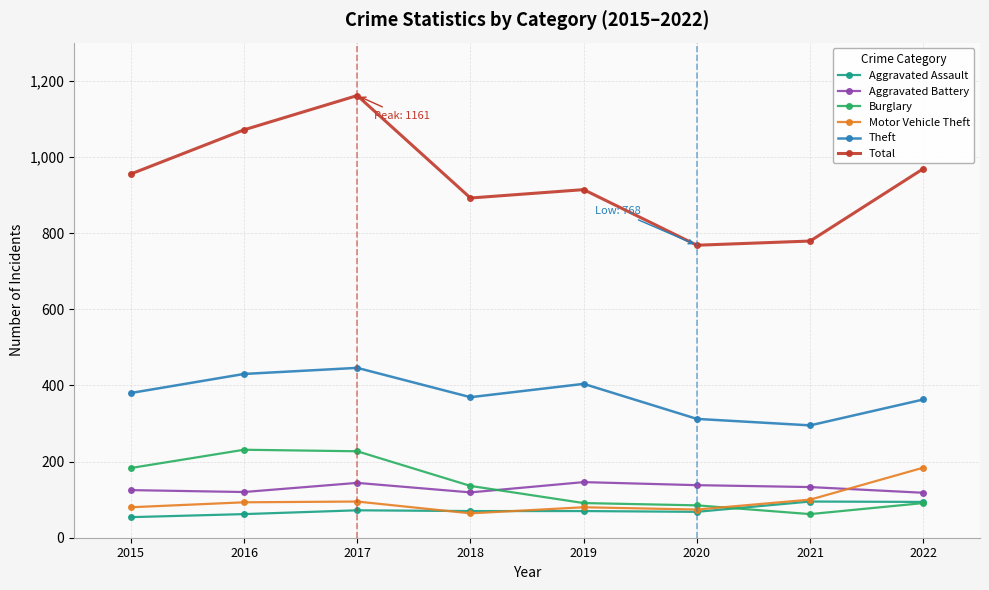

After their last crossing, which series has the higher values: Burglary or Aggravated Battery?

Aggravated Battery